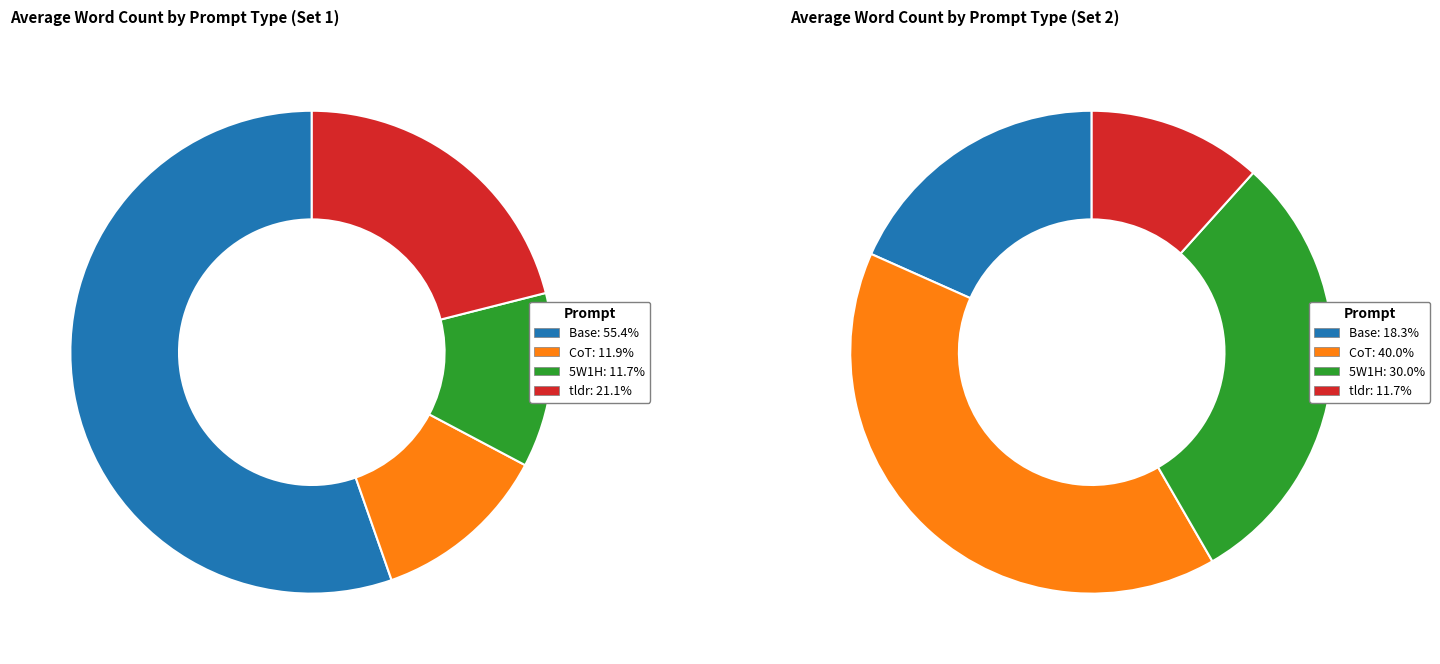

To the nearest percent, what percentage of the pie is CoT?

12%